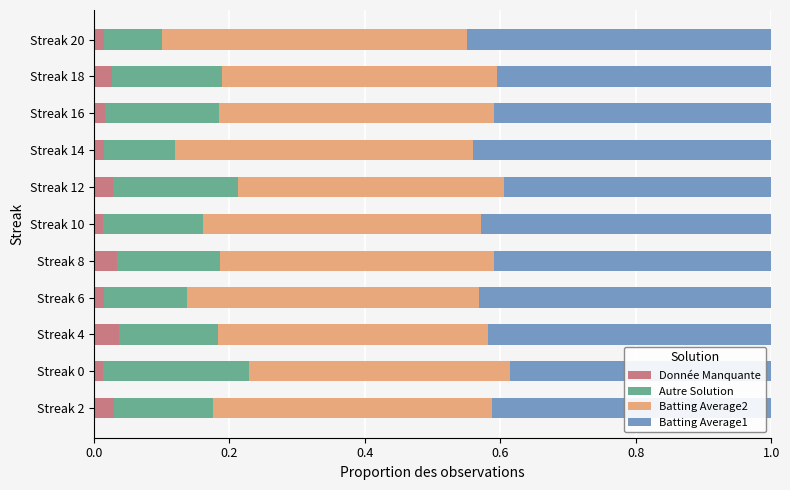

Is it true that Donnée Manquante equals 0.1 at Streak 8?

False